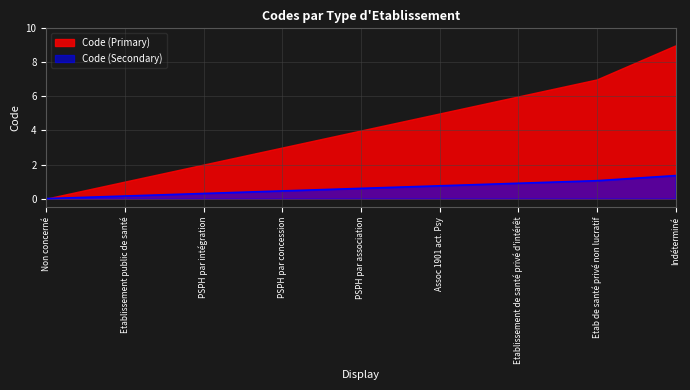

Is it true that the value at PSPH par intégration is 0.1?

False